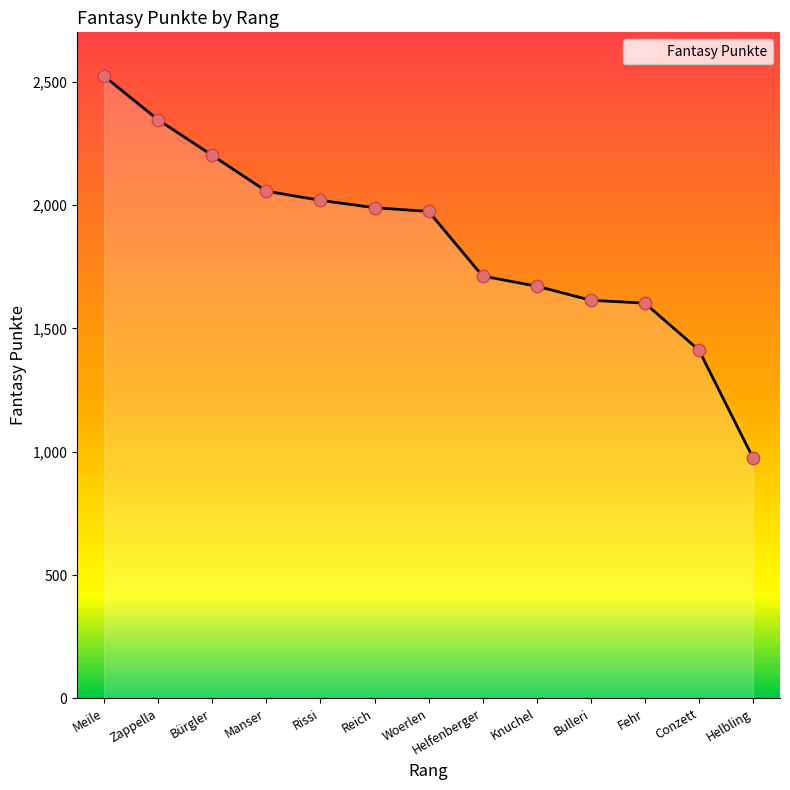

What is the ratio of the value at Conzett to the value at Fehr?

0.9